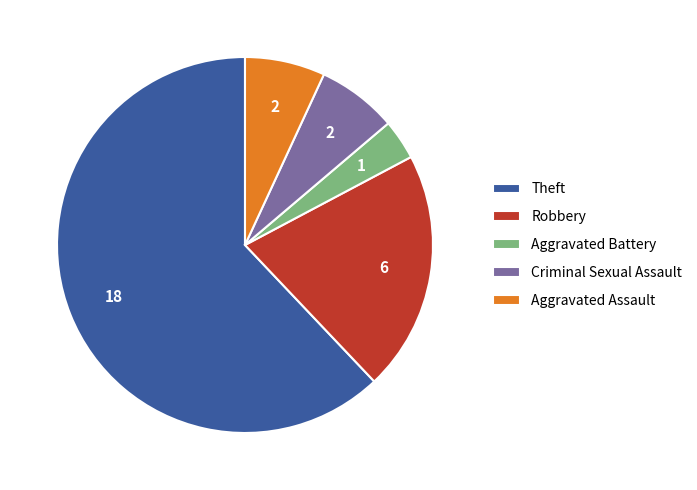

The Robbery slice represents 14% of the pie. True or false?

False